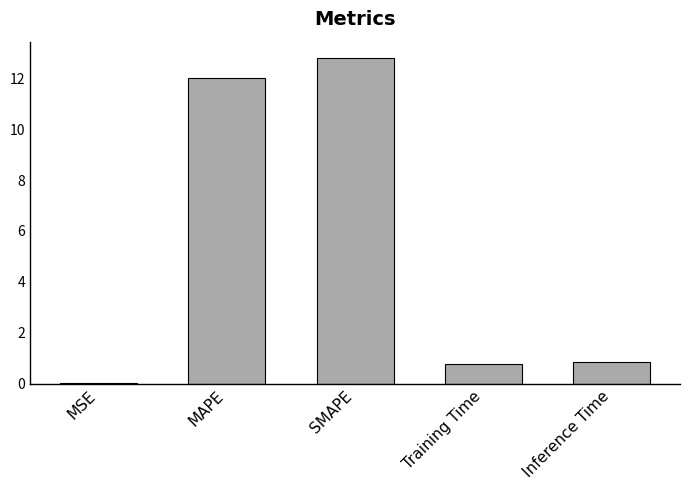

How many categories are shown in the chart?

5